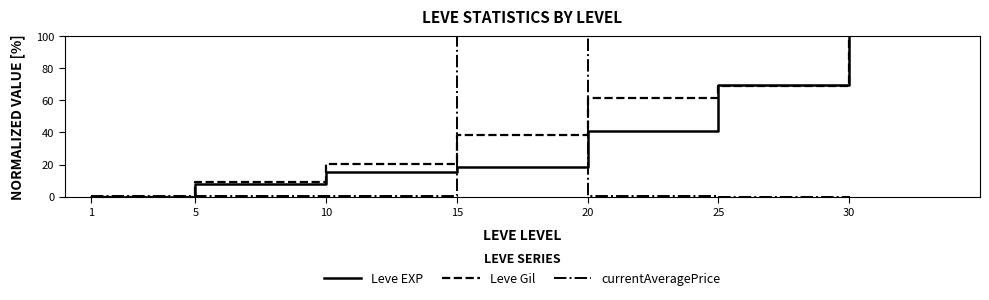

What is the total value across all series at 10?

35.4